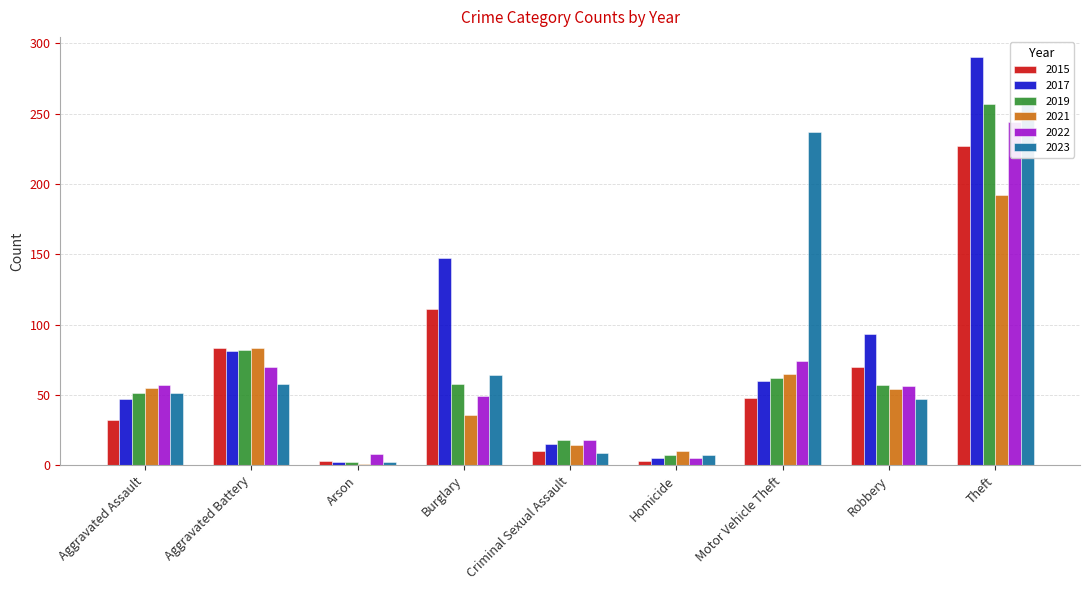

Is the value of 2021 at Theft greater than the value of 2017 at Motor Vehicle Theft?

Yes